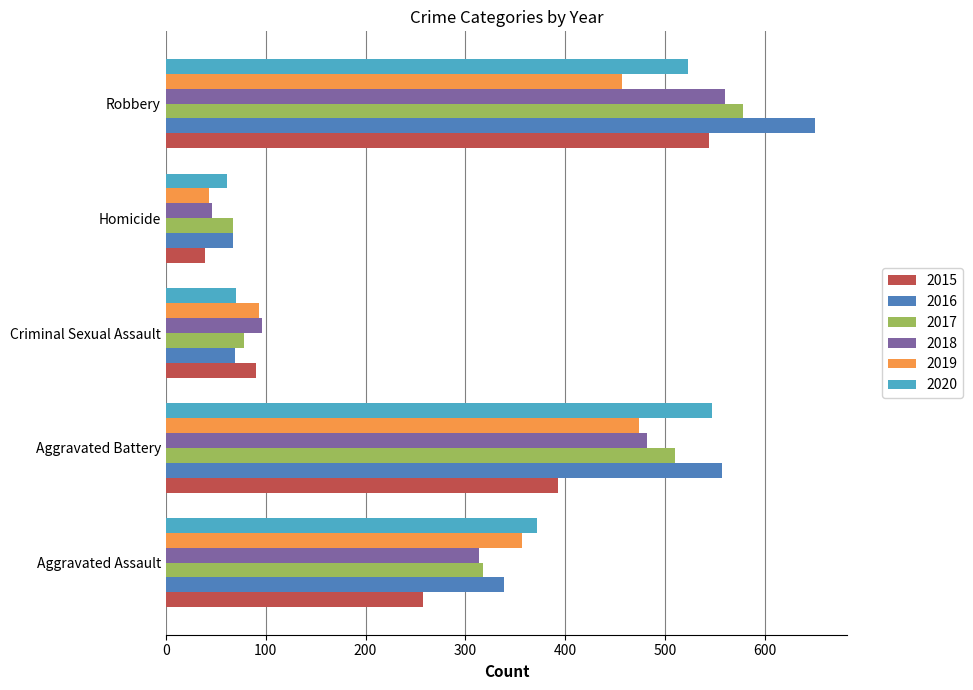

What is the difference between the highest and lowest values at Criminal Sexual Assault?

27